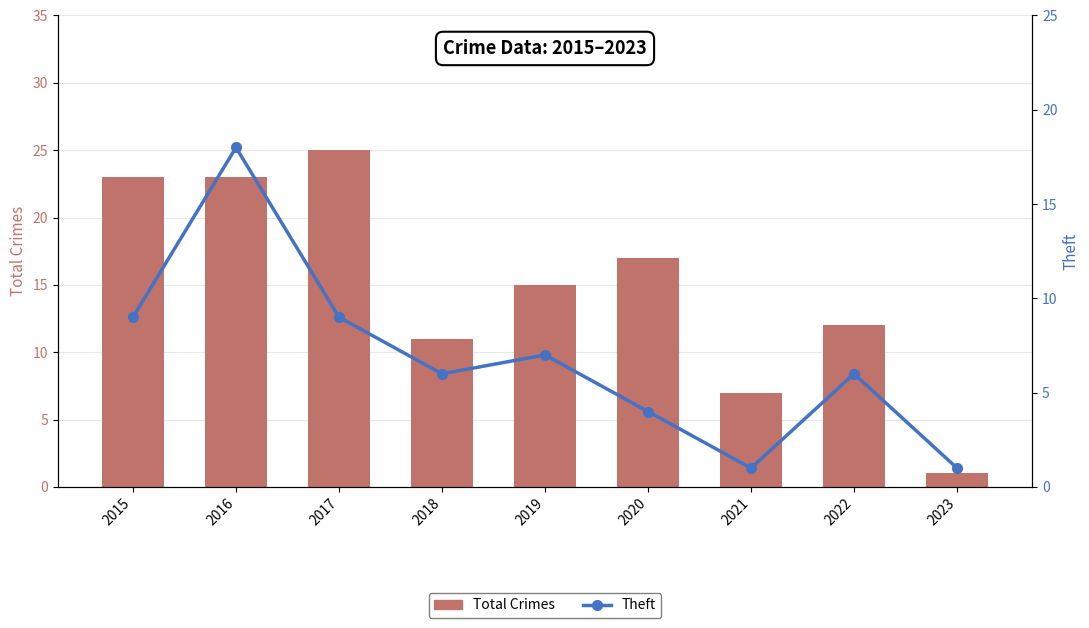

At which label does Total Crimes reach its minimum?

2023